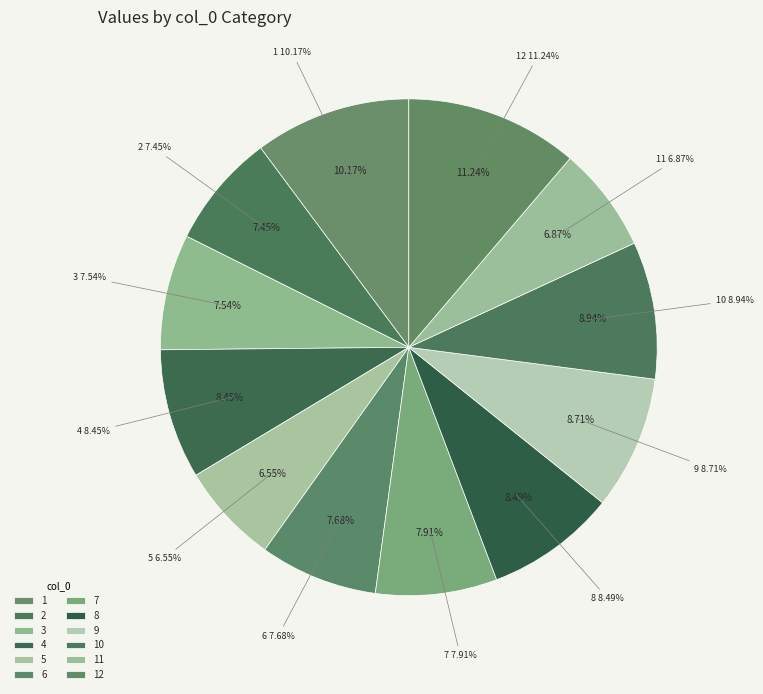

Which slice is the smallest?

5